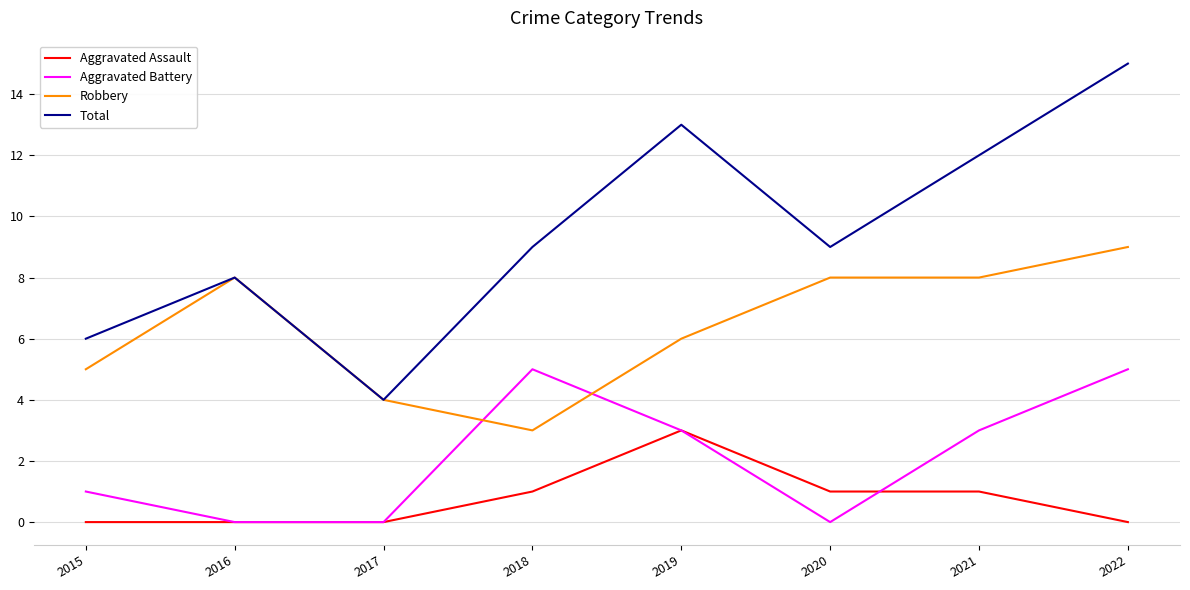

Is the value of Aggravated Assault at 2016 greater than the value of Total at 2015?

No